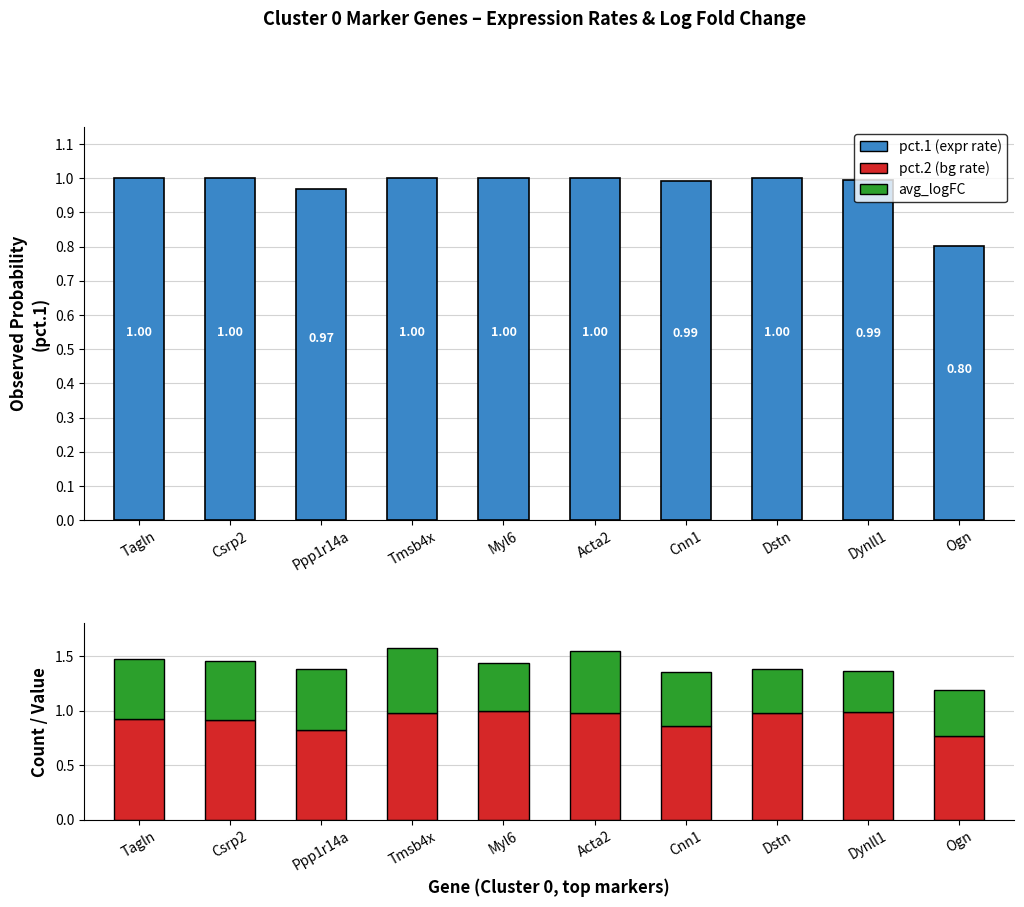

What is the highest value of the pct.2 (bg rate) series?

1.0